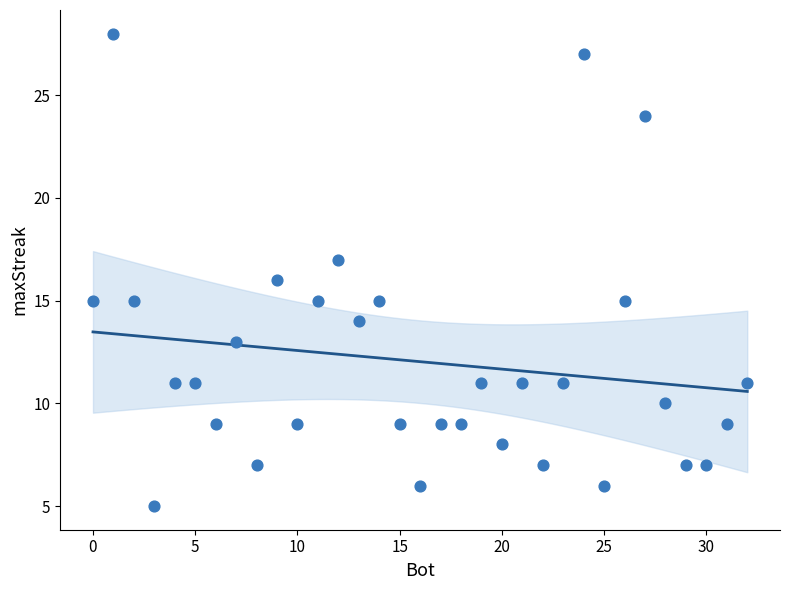

What is the range of Y values (max minus min)?

23